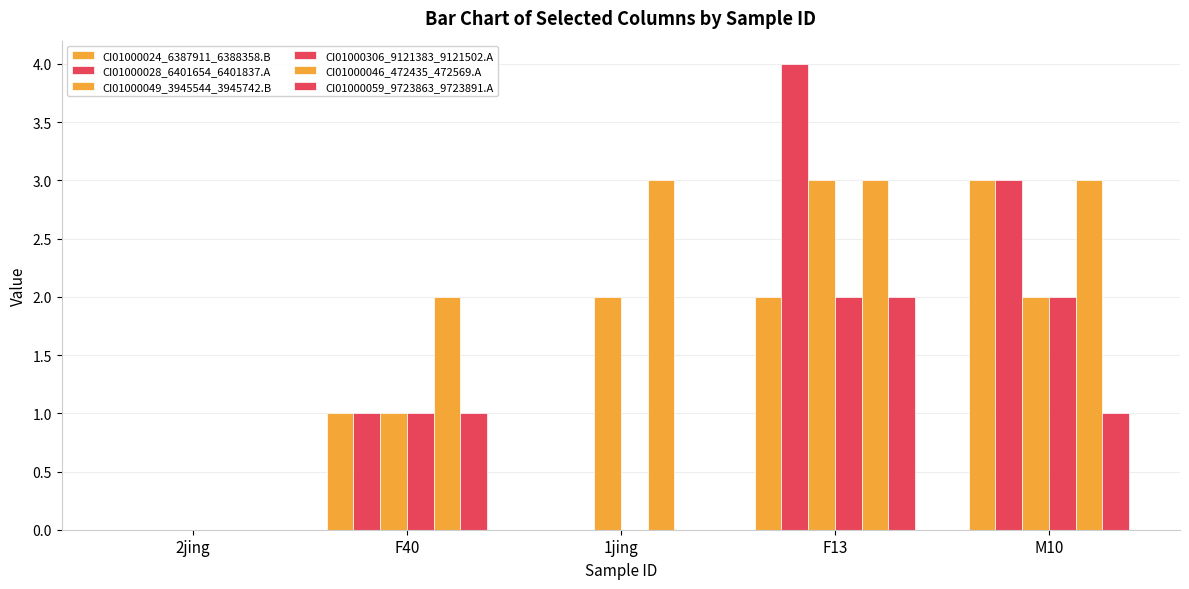

Count the number of data series in this chart.

6